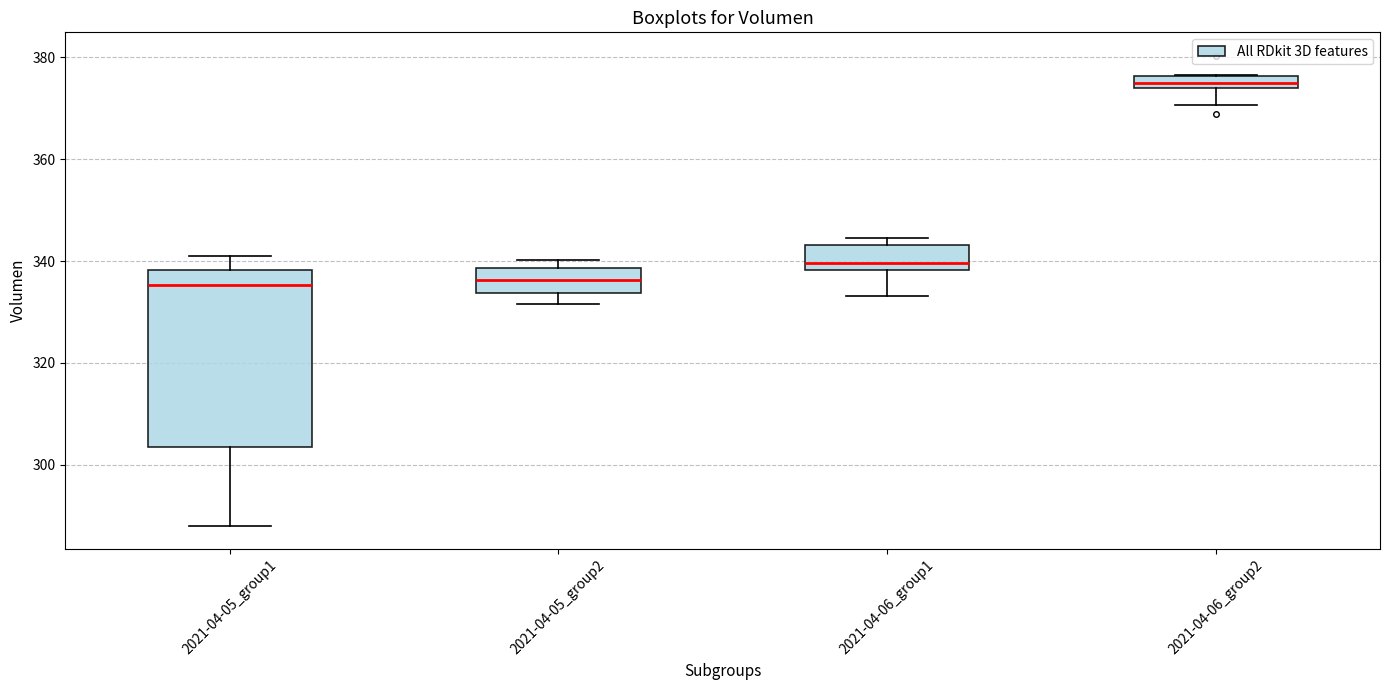

Where does the lower whisker of the box for 2021-04-05_group1 end on the y-axis? The values are not printed on the chart, so give them approximately, as read against the axis.

288